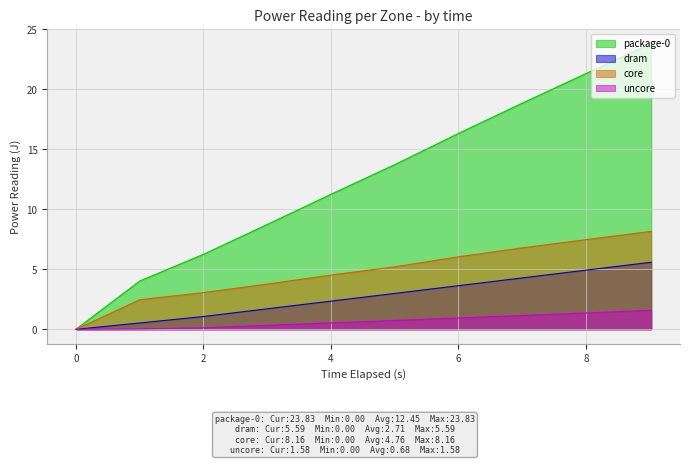

What is the greatest value displayed?

23.8